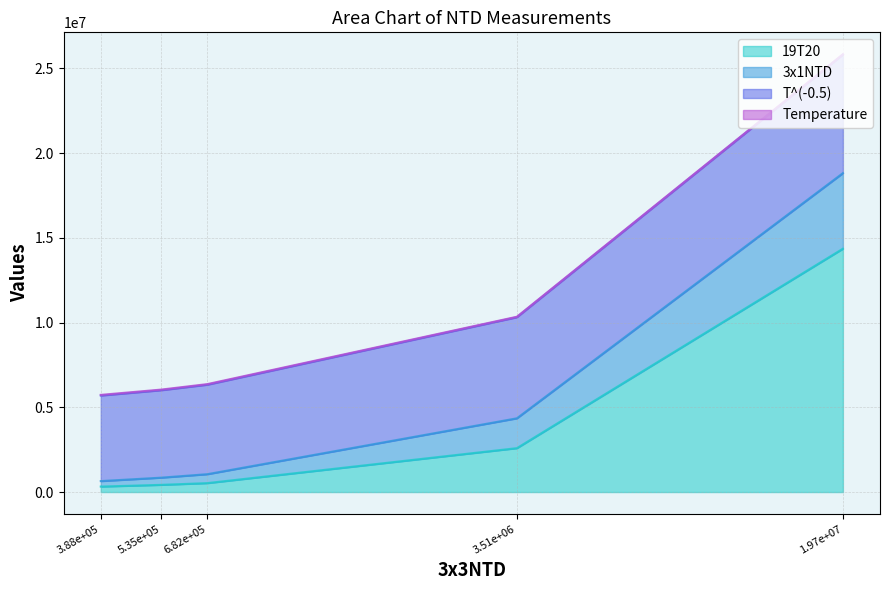

Count the number of categories in the chart.

5